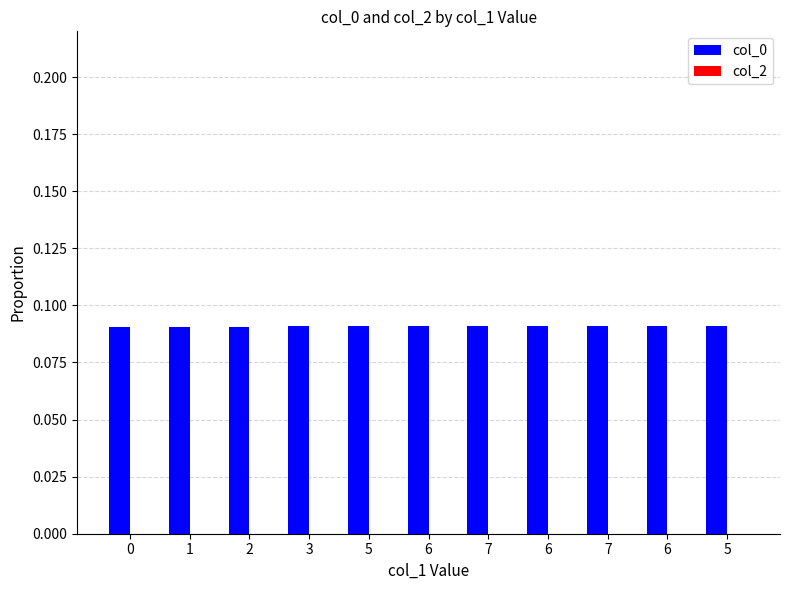

How many bars are there in total?

11